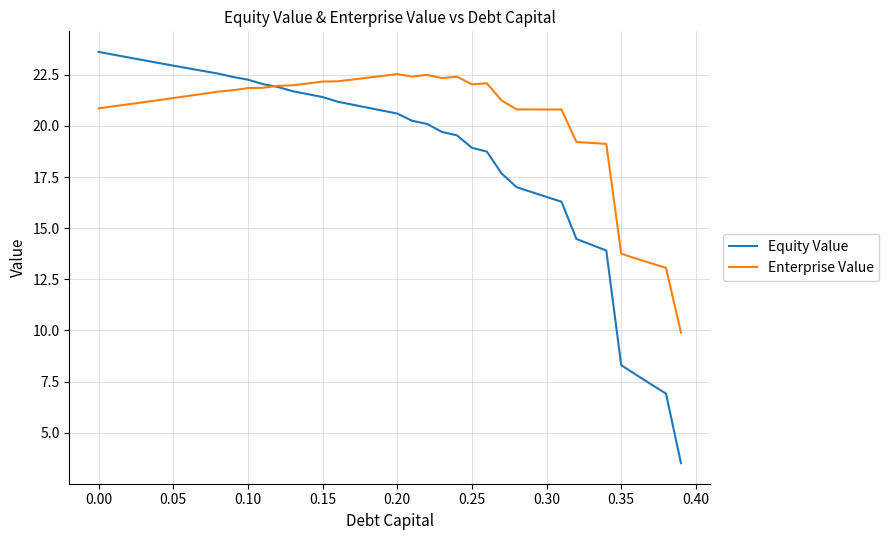

What are all the series names shown in the legend?

Equity Value, Enterprise Value